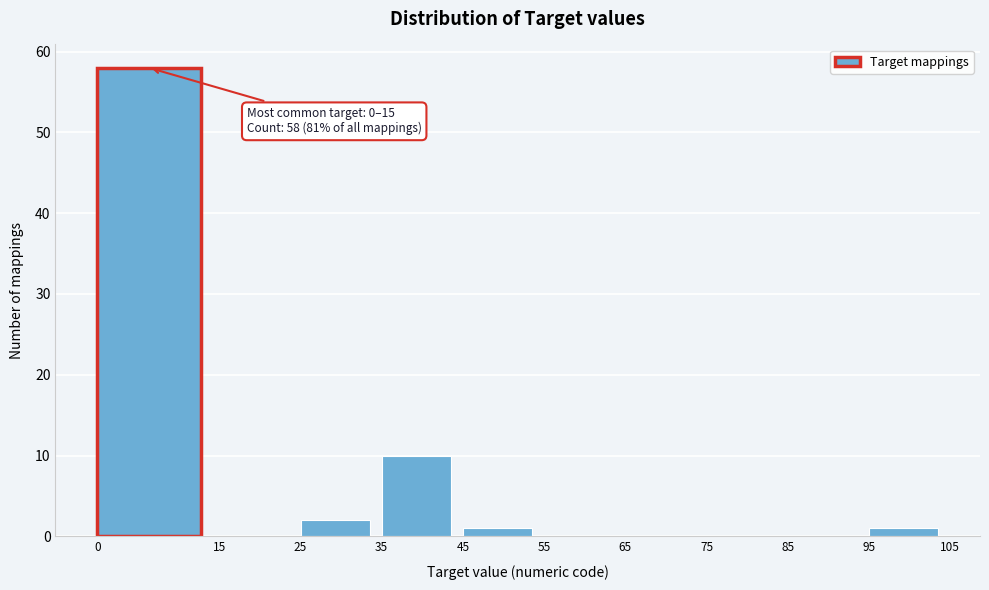

Which range on the x-axis has the tallest bar?

0 to 15